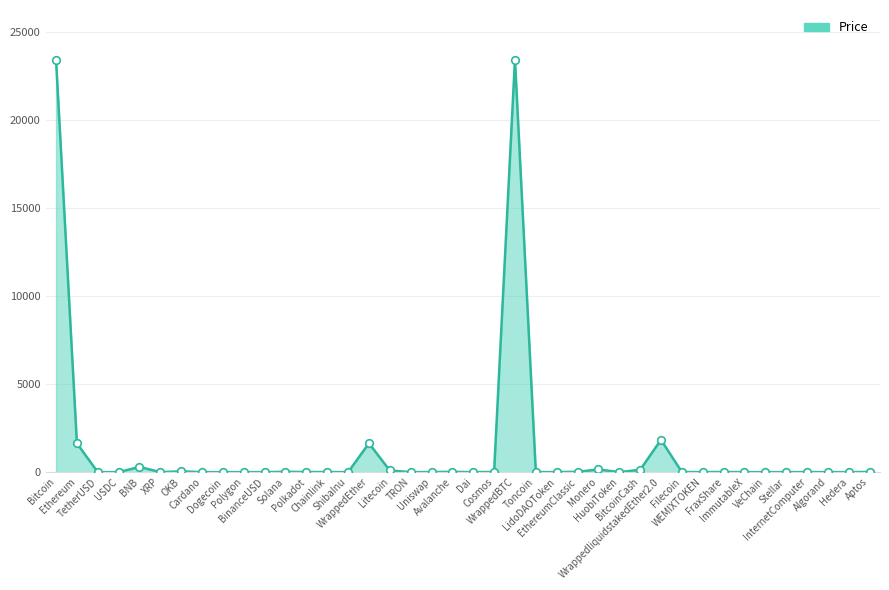

Which has a higher value, BNB or Stellar?

BNB